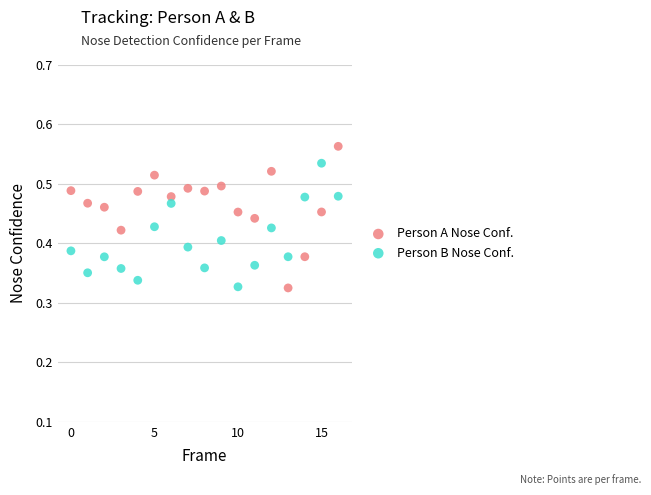

Which series reaches the maximum Y coordinate?

Person A Nose Conf.